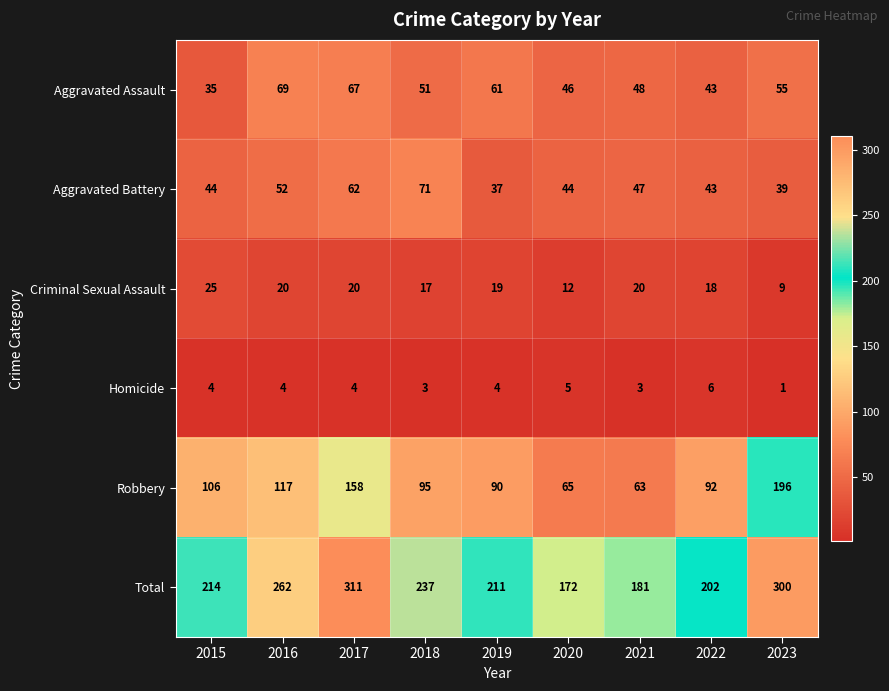

Which series changed the most between 2019 and 2023?

Robbery